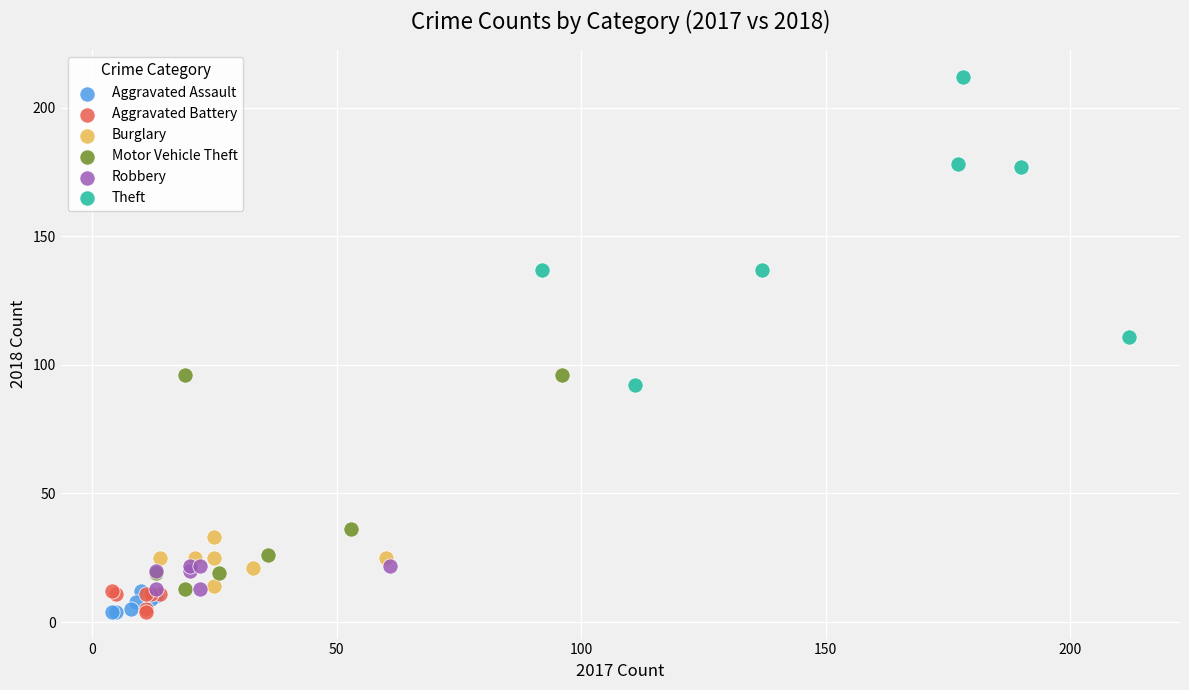

Which series reaches the maximum Y coordinate?

Theft